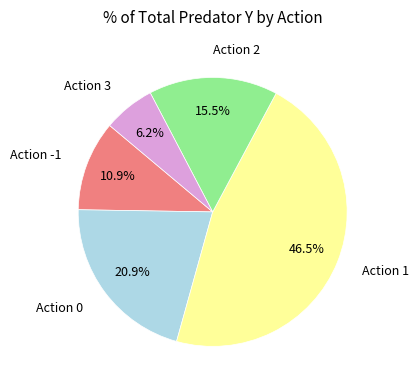

Rank the categories by value from highest to lowest.

Action 1, Action 0, Action 2, Action -1, Action 3